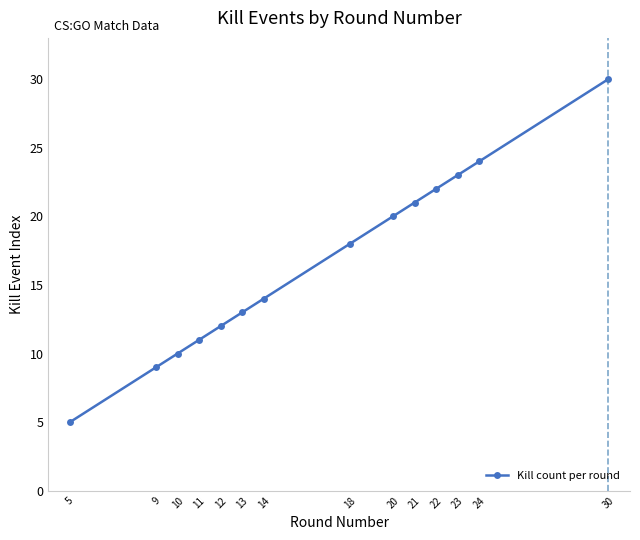

What is the average value?

17